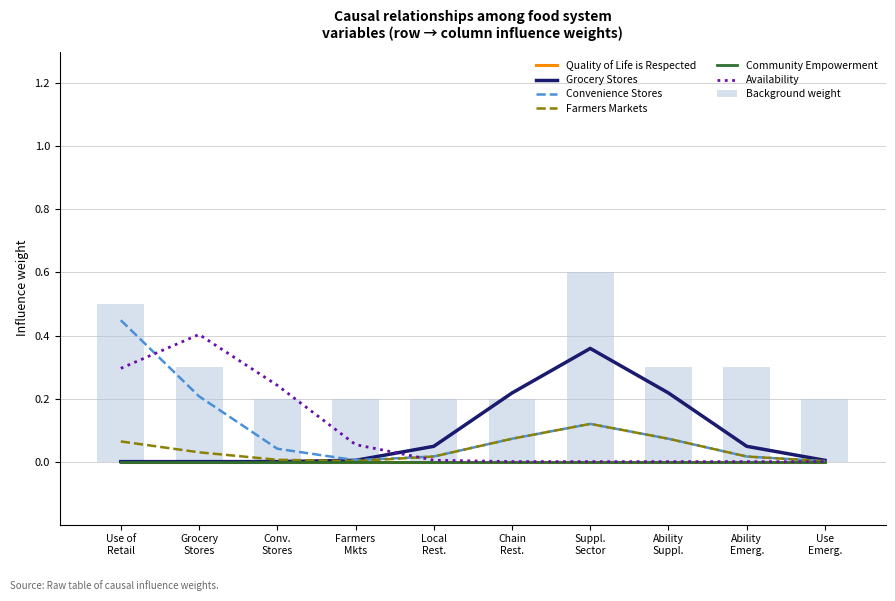

What is the sum of all Background weight values?

3.0